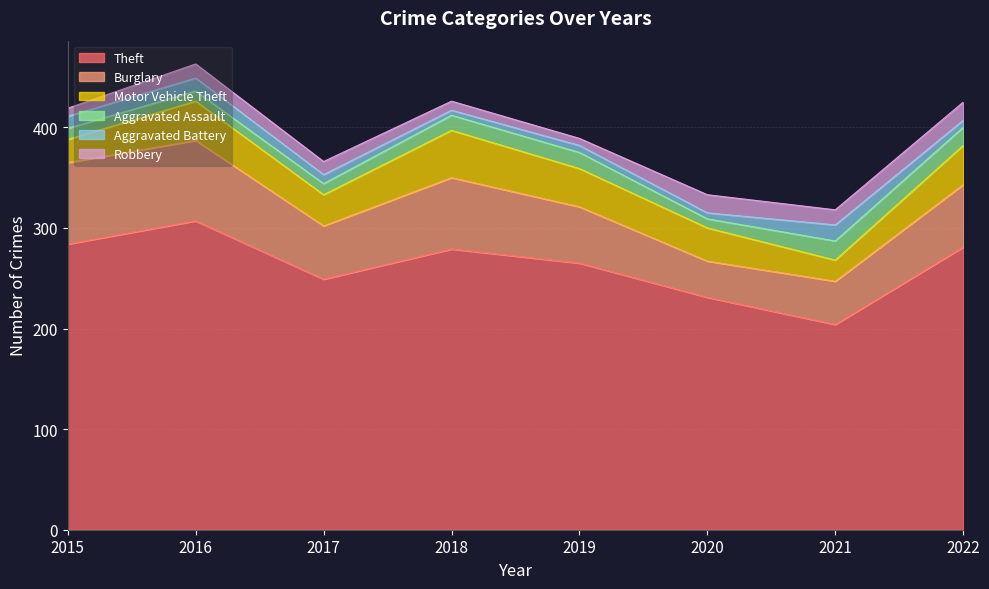

At which category is the sum across all series the highest?

2016